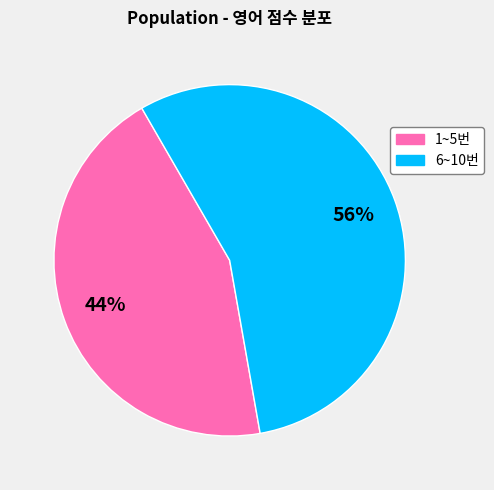

True or false: 6~10번 accounts for 56% of the total.

True